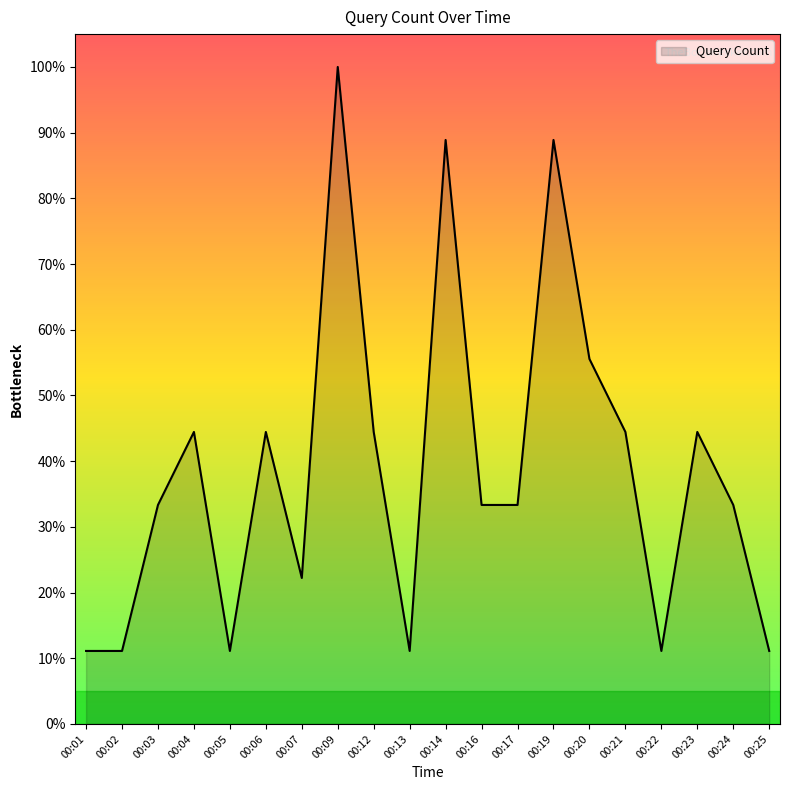

Reading left to right, extract all data points from this chart.

11.1	11.1	33.3	44.4	11.1	44.4	22.2	100.0	44.4	11.1	88.9	33.3	33.3	88.9	55.6	44.4	11.1	44.4	33.3	11.1